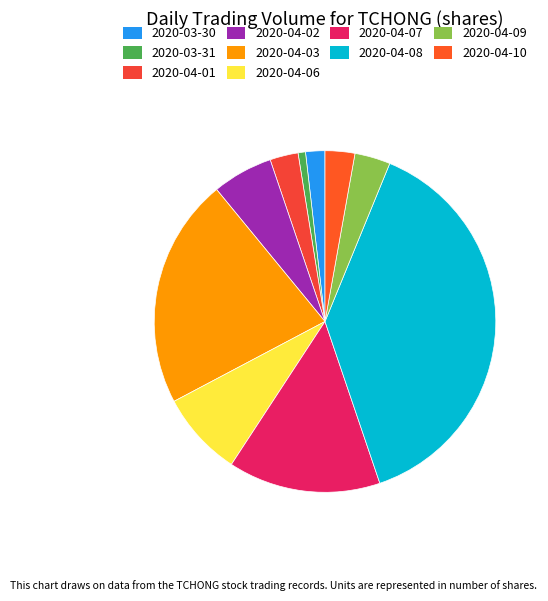

Count the number of slices in the pie.

10